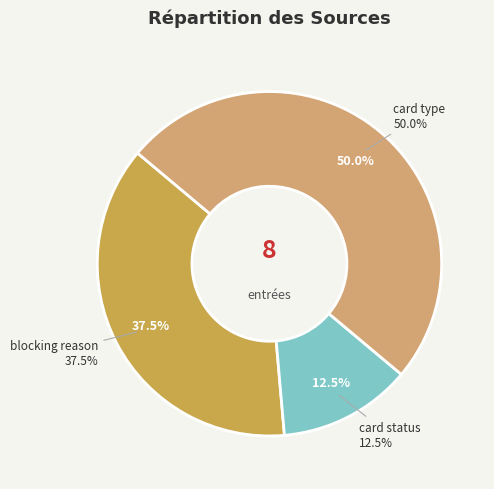

To the nearest percent, what is the difference between the largest and smallest slice percentages?

38%